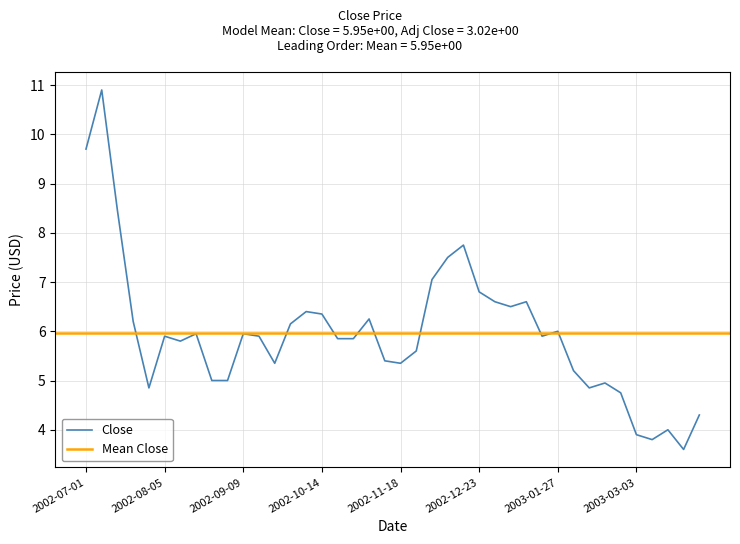

True or false: the data shows 6.2 at 2002-09-30.

True